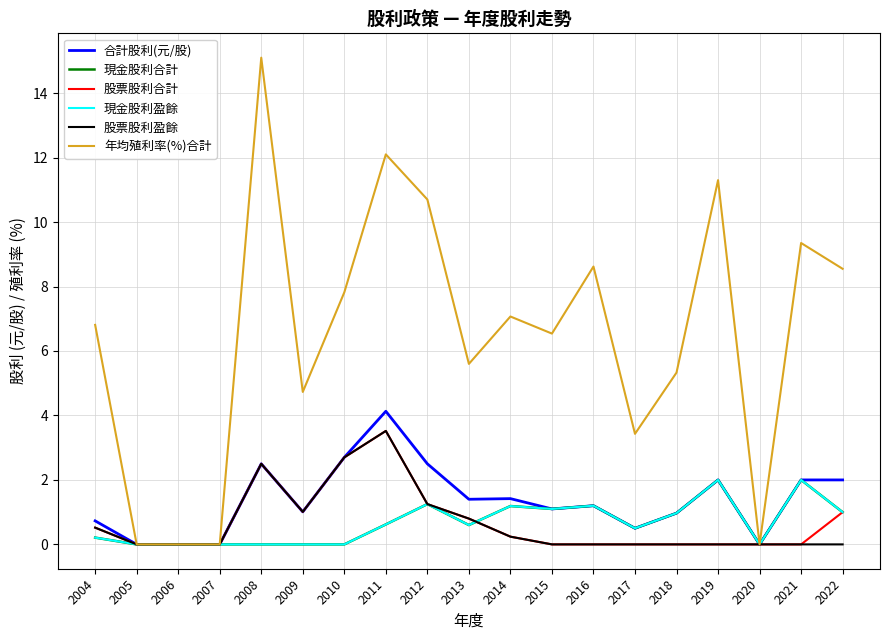

Reading left to right, what are all the values shown in this chart?

合計股利(元/股): 2004=0.7	2005=0.0	2006=0.0	2007=0.0	2008=2.5	2009=1.0	2010=2.7	2011=4.1	2012=2.5	2013=1.4	2014=1.4	2015=1.1	2016=1.2	2017=0.5	2018=1.0	2019=2.0	2020=0.0	2021=2.0	2022=2.0
現金股利合計: 2004=0.2	2005=0.0	2006=0.0	2007=0.0	2008=0.0	2009=0.0	2010=0.0	2011=0.6	2012=1.2	2013=0.6	2014=1.2	2015=1.1	2016=1.2	2017=0.5	2018=1.0	2019=2.0	2020=0.0	2021=2.0	2022=1.0
股票股利合計: 2004=0.5	2005=0.0	2006=0.0	2007=0.0	2008=2.5	2009=1.0	2010=2.7	2011=3.5	2012=1.2	2013=0.8	2014=0.2	2015=0.0	2016=0.0	2017=0.0	2018=0.0	2019=0.0	2020=0.0	2021=0.0	2022=1.0
現金股利盈餘: 2004=0.2	2005=0.0	2006=0.0	2007=0.0	2008=0.0	2009=0.0	2010=0.0	2011=0.6	2012=1.2	2013=0.6	2014=1.2	2015=1.1	2016=1.2	2017=0.5	2018=1.0	2019=2.0	2020=0.0	2021=2.0	2022=1.0
股票股利盈餘: 2004=0.5	2005=0.0	2006=0.0	2007=0.0	2008=2.5	2009=1.0	2010=2.7	2011=3.5	2012=1.2	2013=0.8	2014=0.2	2015=0.0	2016=0.0	2017=0.0	2018=0.0	2019=0.0	2020=0.0	2021=0.0	2022=0.0
年均殖利率(%)合計: 2004=6.8	2005=0.0	2006=0.0	2007=0.0	2008=15.1	2009=4.7	2010=7.8	2011=12.1	2012=10.7	2013=5.6	2014=7.1	2015=6.5	2016=8.6	2017=3.4	2018=5.3	2019=11.3	2020=0.0	2021=9.3	2022=8.6